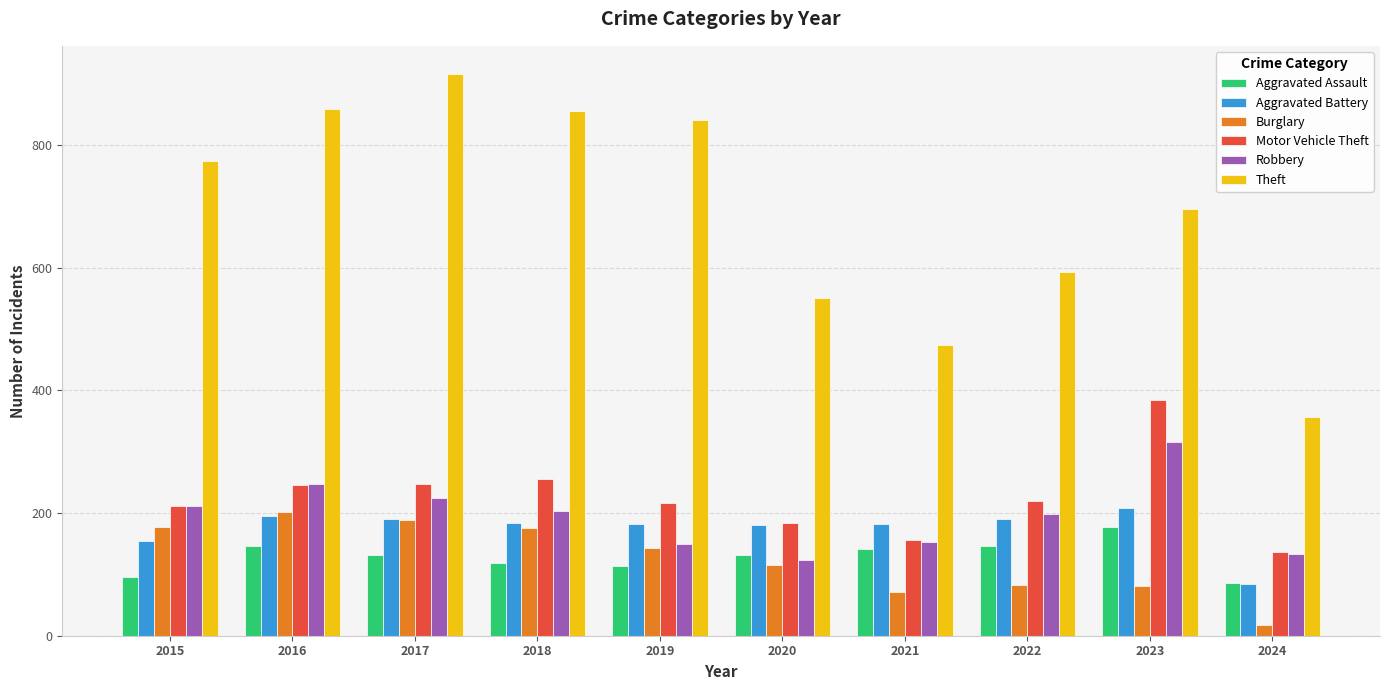

Which series has the largest range (max minus min)?

Theft